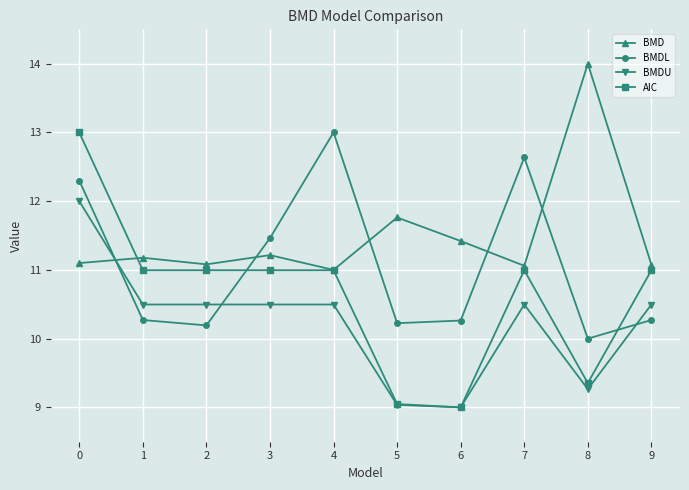

What is the sum of all AIC values?

106.4